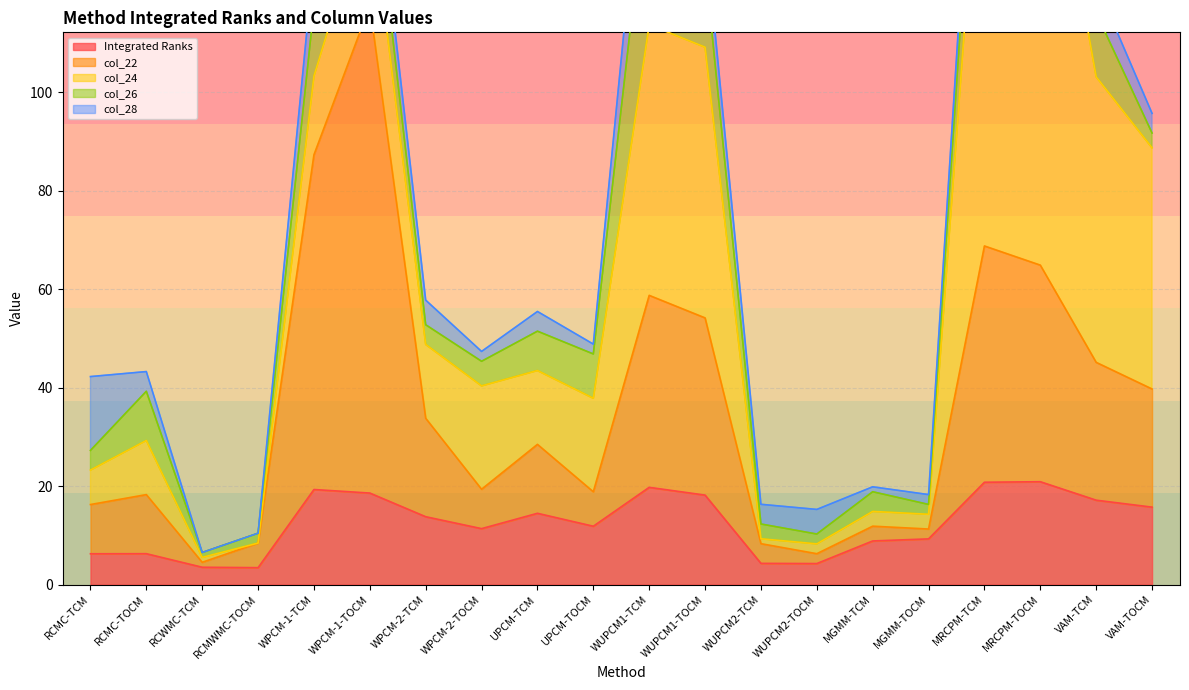

After their last crossing, which series has the higher values: col_22 or col_24?

col_22